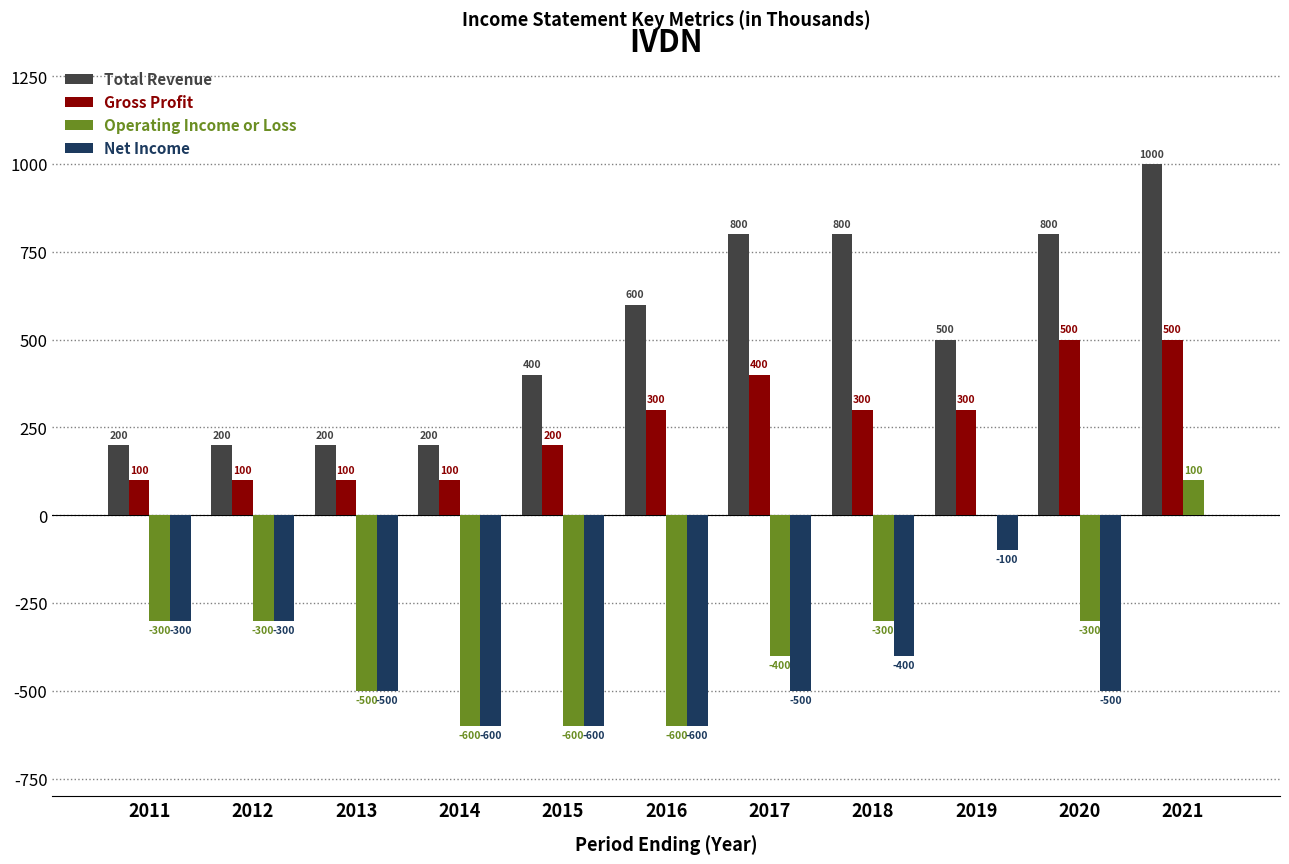

Are the bars horizontal?

No